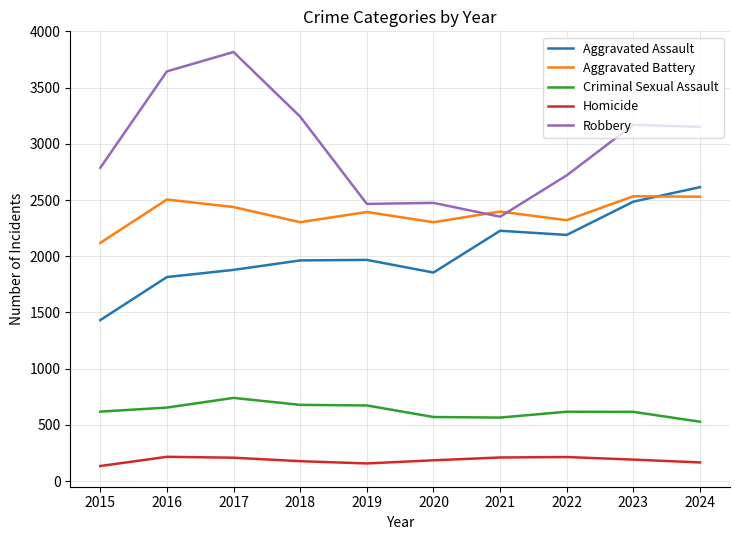

At 2020, list the series in order from largest to smallest.

Robbery, Aggravated Battery, Aggravated Assault, Criminal Sexual Assault, Homicide